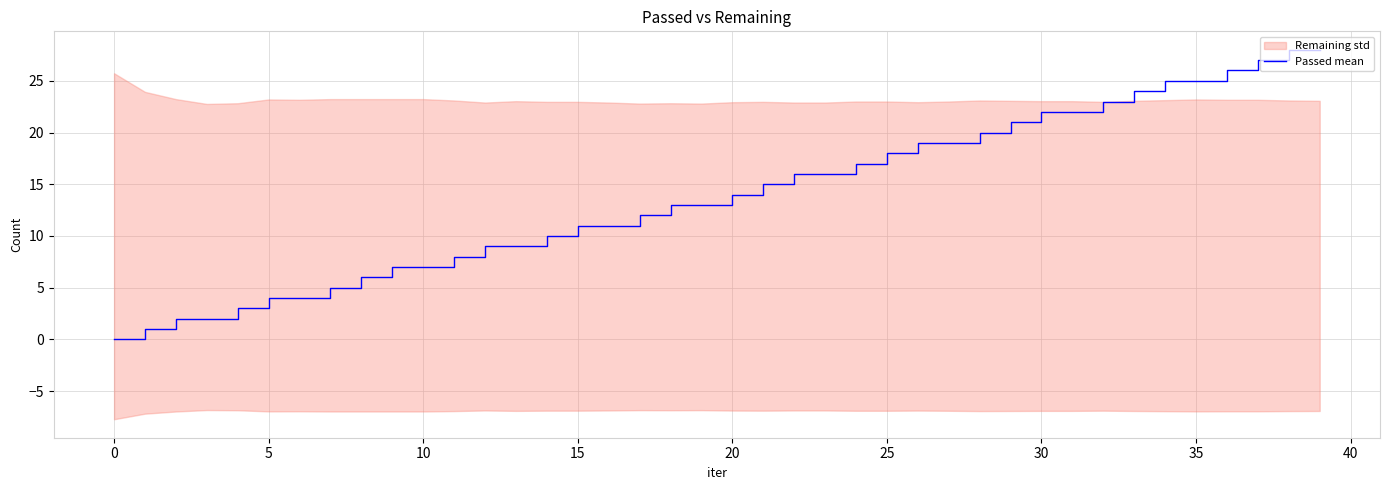

What is the change in value from 18 to 36?

+13